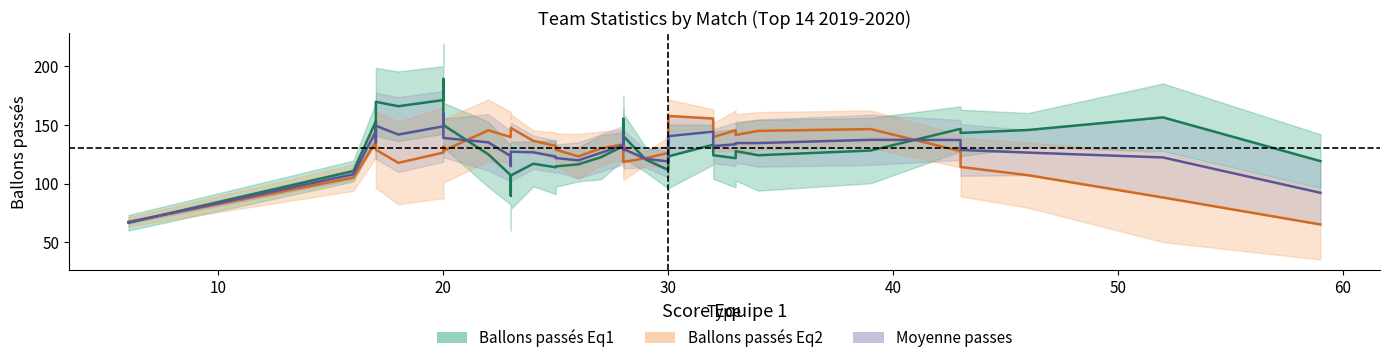

True or false: Ballons passés Eq2 has more than 2 points higher than both neighbors.

True